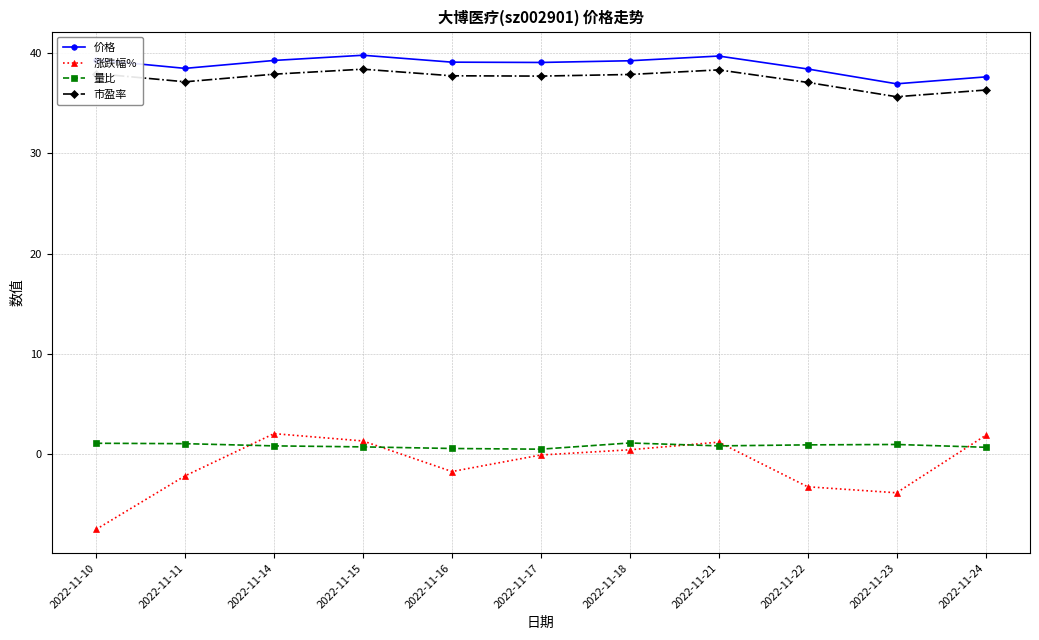

How many data points does each series have?

11